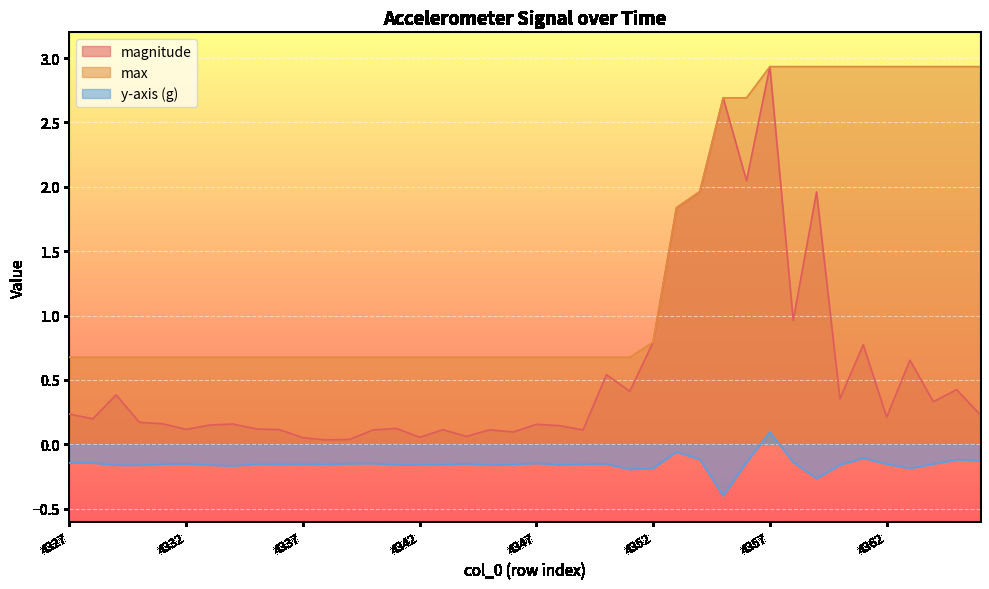

What is the difference between the second highest and second lowest values in the max series?

2.3